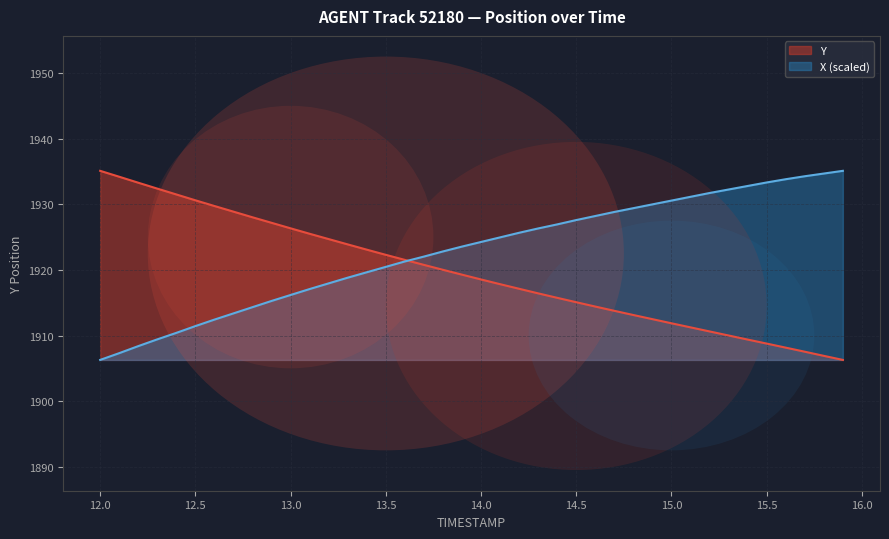

What is the spread (max minus min) of values at 14.9?

17.5